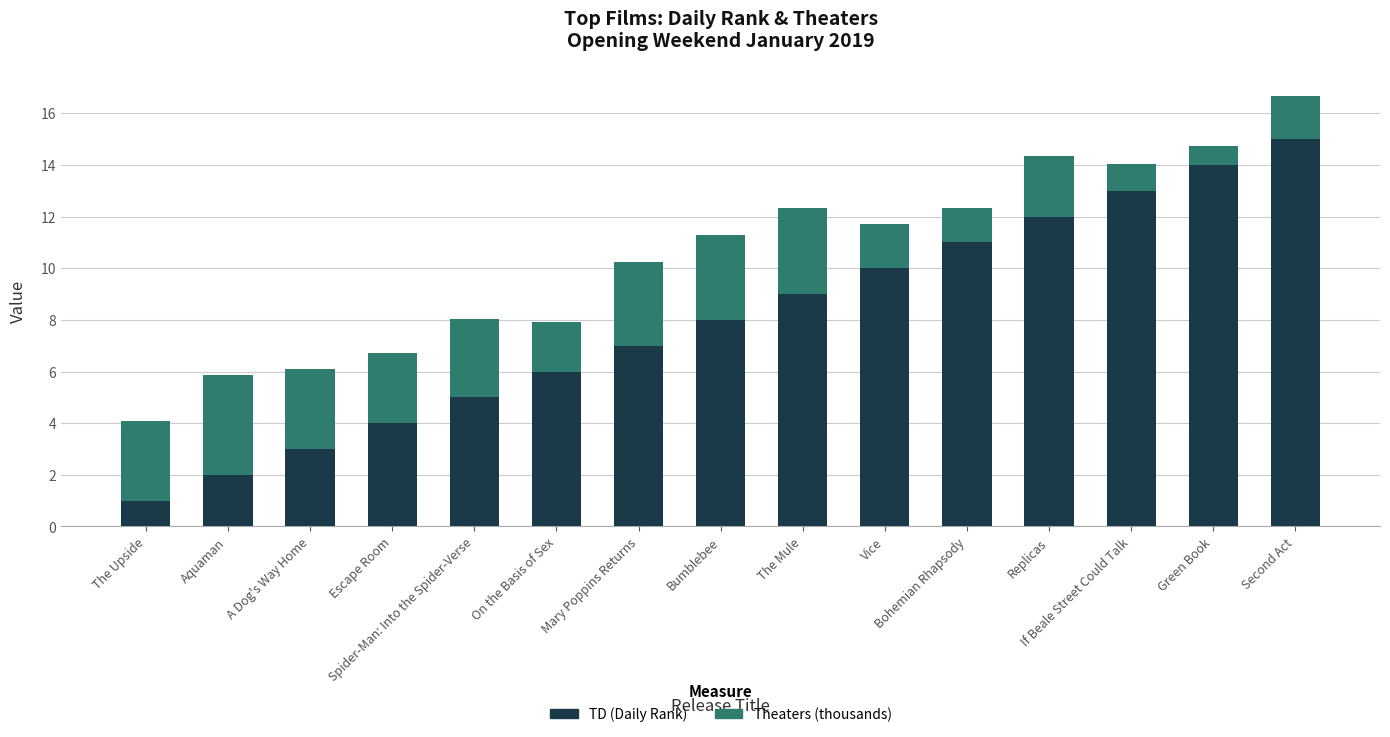

What is the highest value of the TD (Daily Rank) series?

15.0